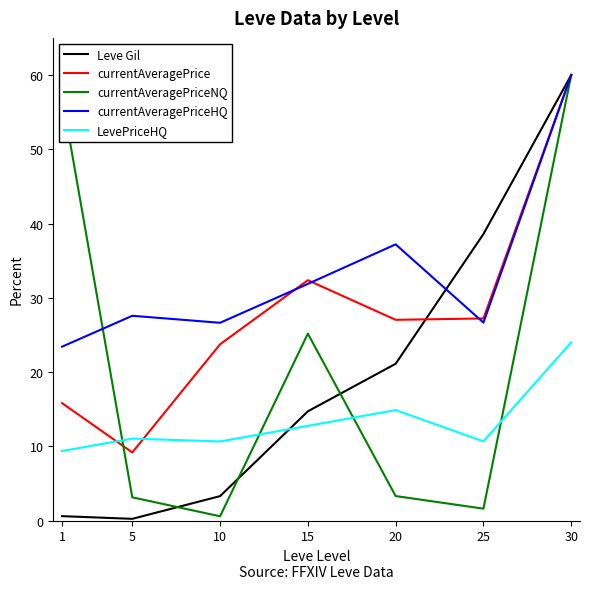

What is the spread (max minus min) of values at 20?

33.9